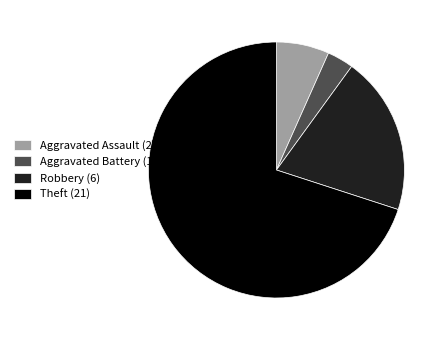

What is the majority slice?

Theft